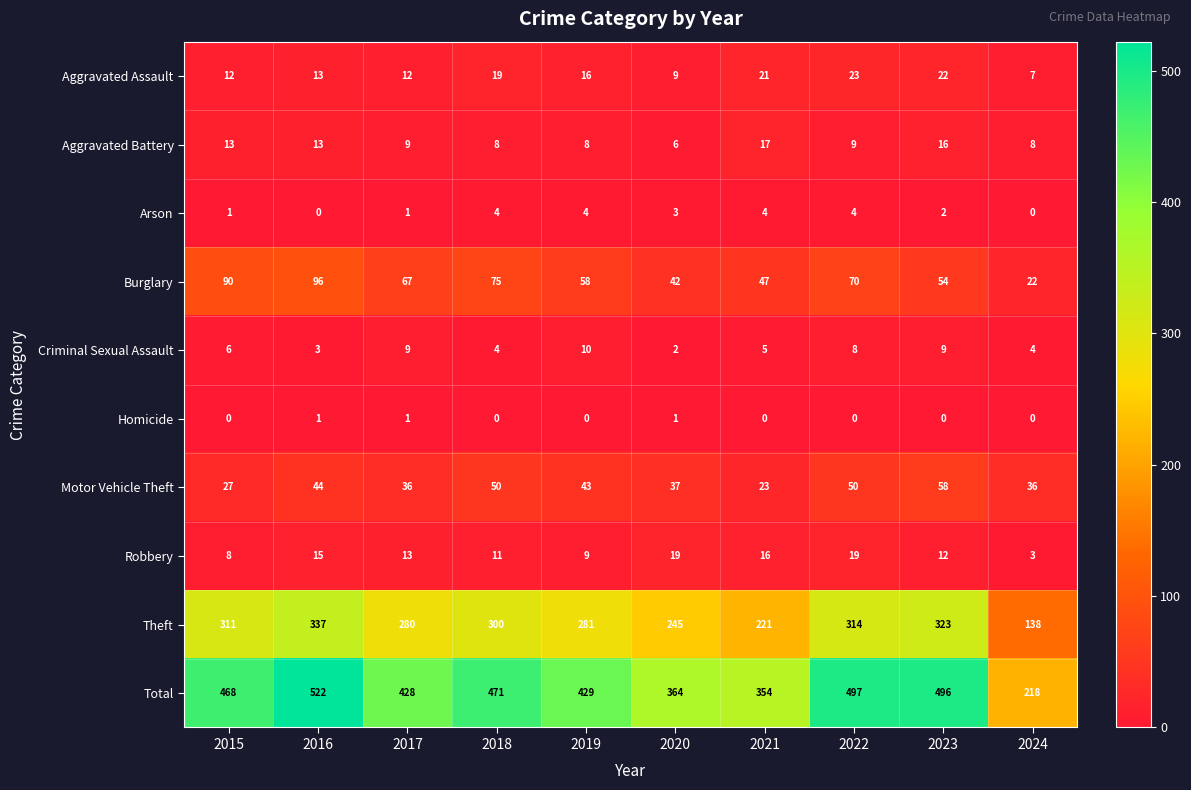

The value of Aggravated Battery at 2022 is 14. True or false?

False